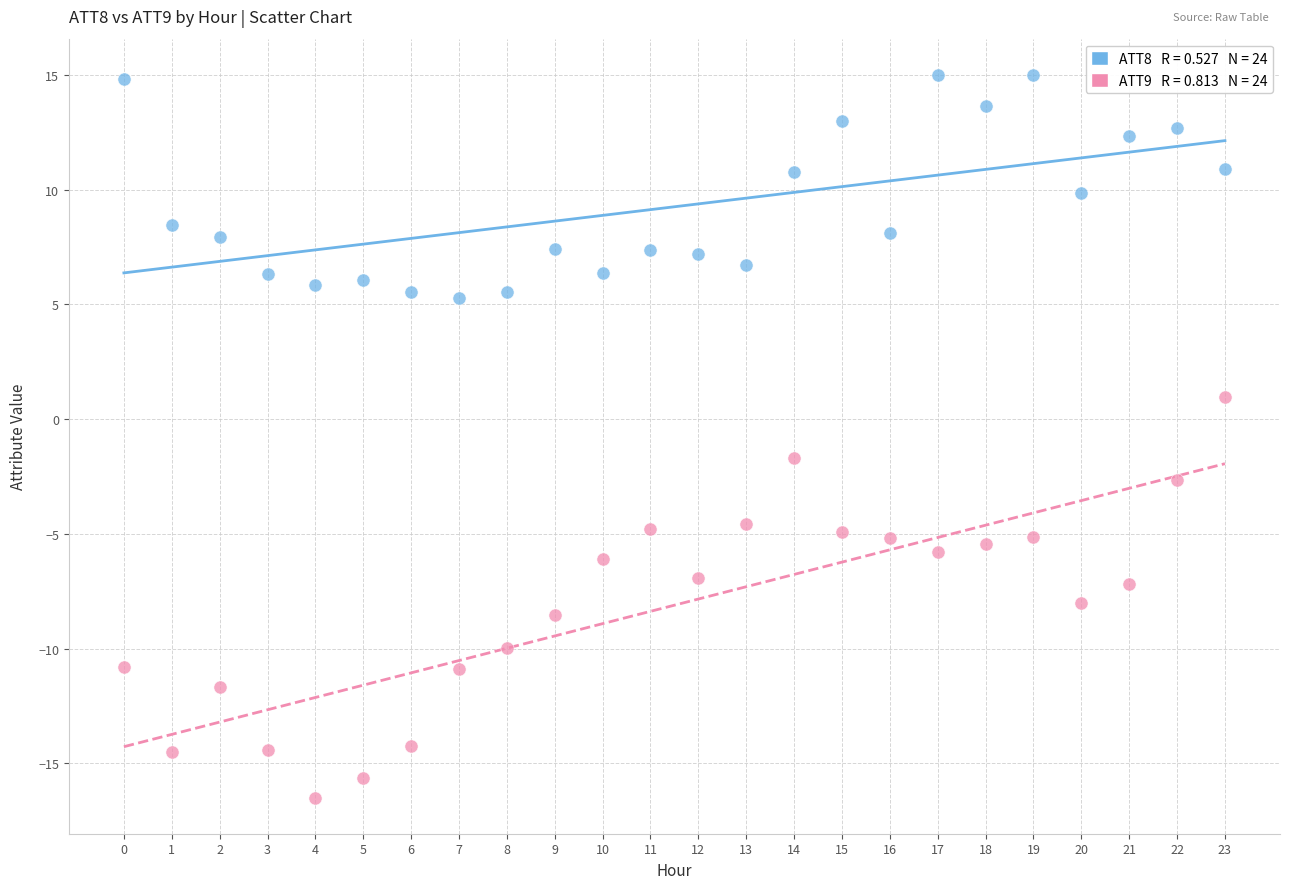

Across all data points, what is the range of Y values (max minus min)?

31.5